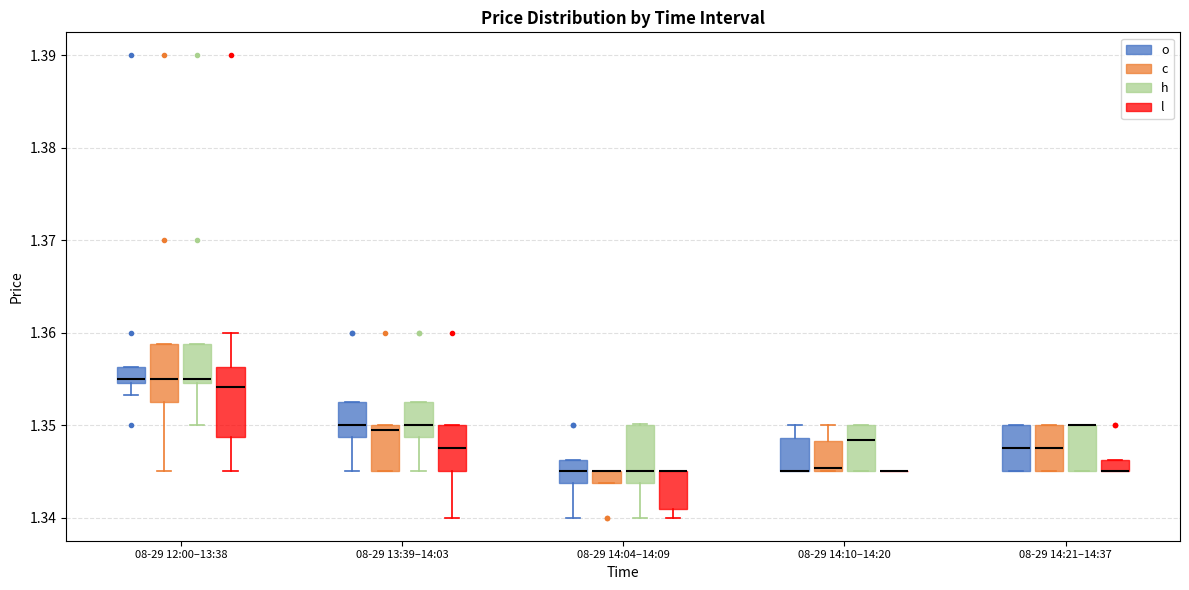

Where does the median line of the box for 08-29 13:39–14:03 (h) sit on the y-axis? The values are not printed on the chart, so give them approximately, as read against the axis.

1.350